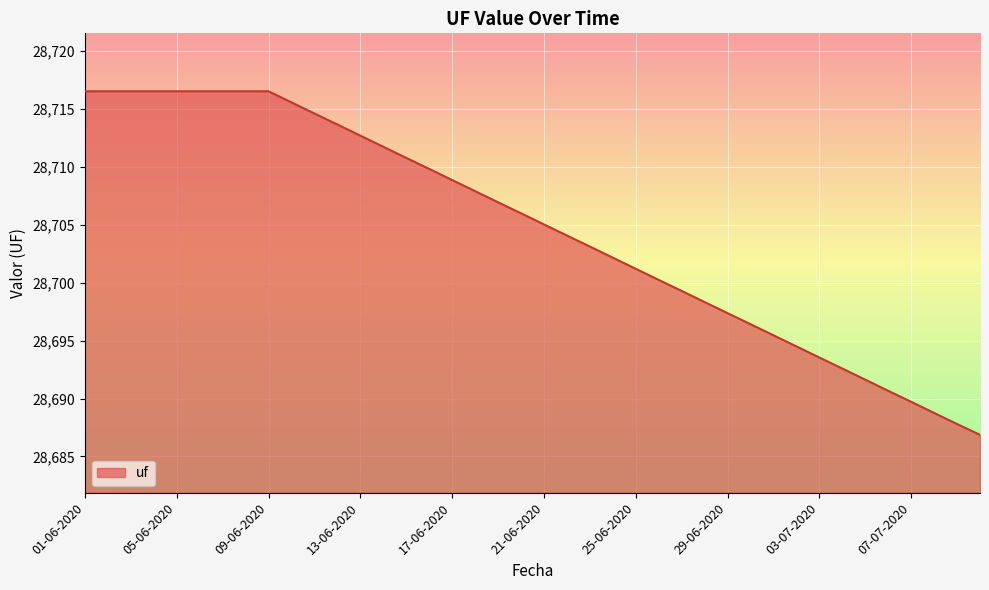

What is the maximum value shown in the chart?

28716.5